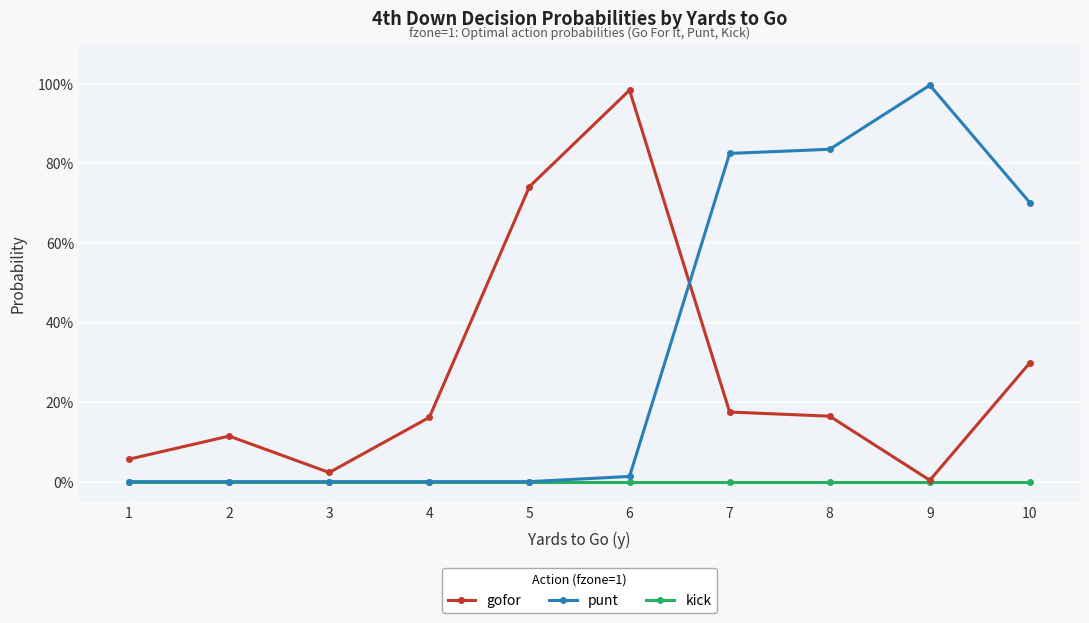

What is the value of the gofor point at the 2nd from the left?

0.1